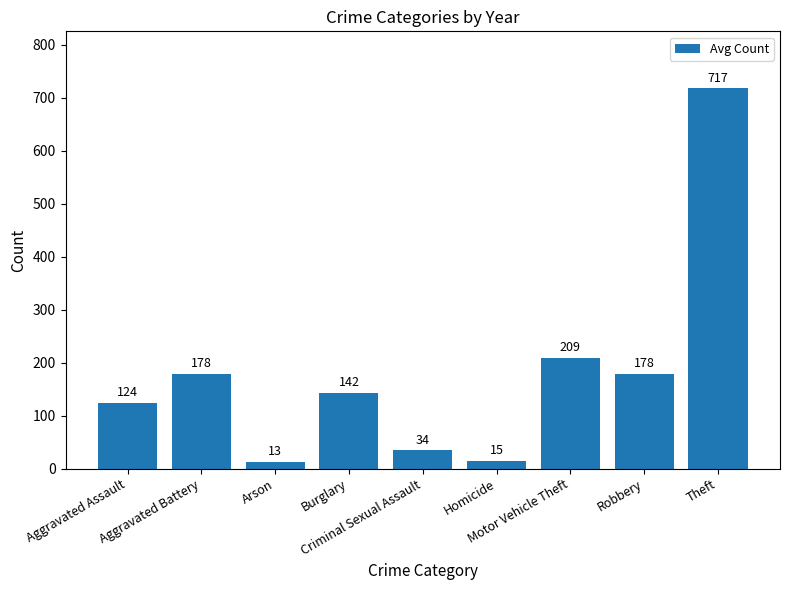

Between Homicide and Motor Vehicle Theft, which is larger?

Motor Vehicle Theft